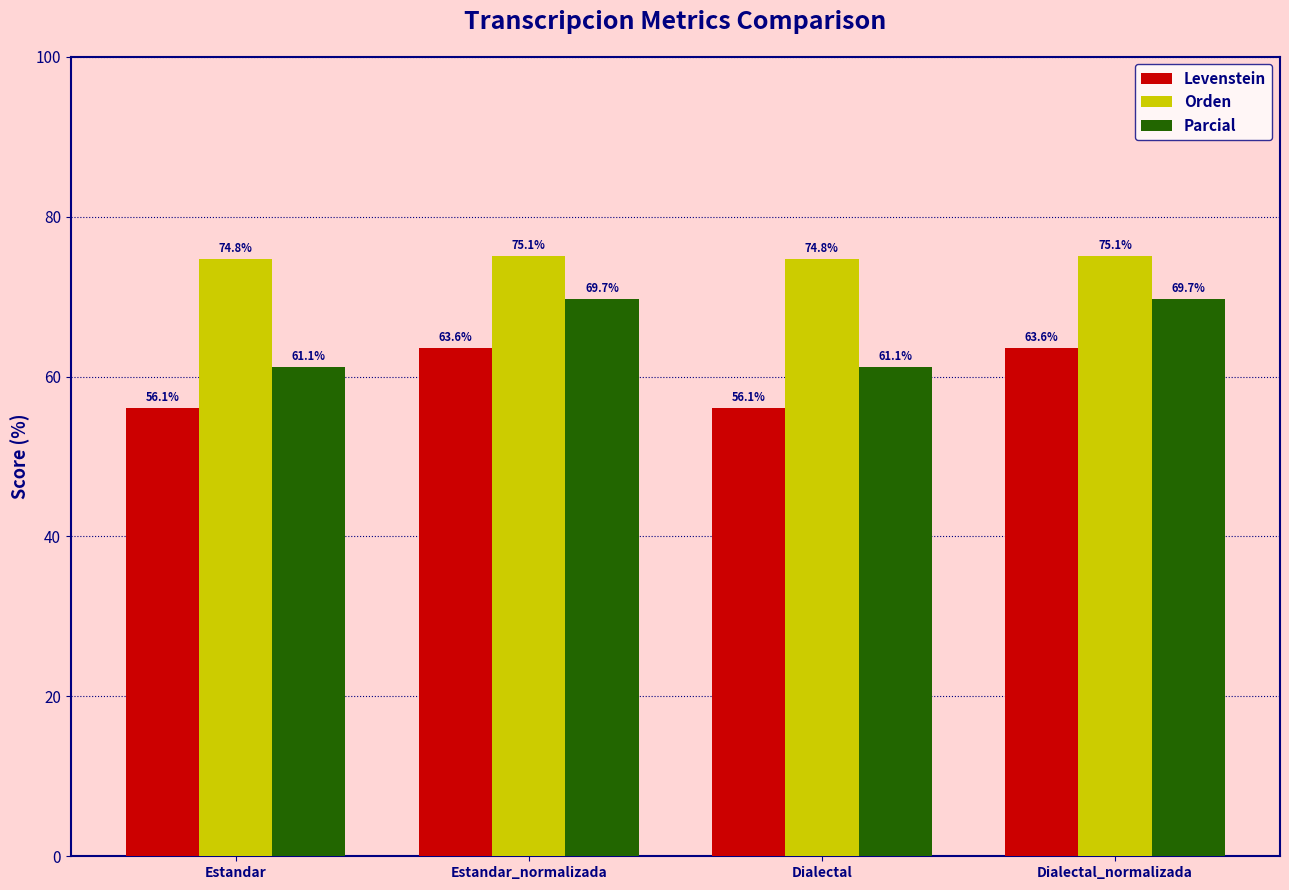

What is the sum of the Levenstein values at Estandar_normalizada and Dialectal_normalizada?

127.3